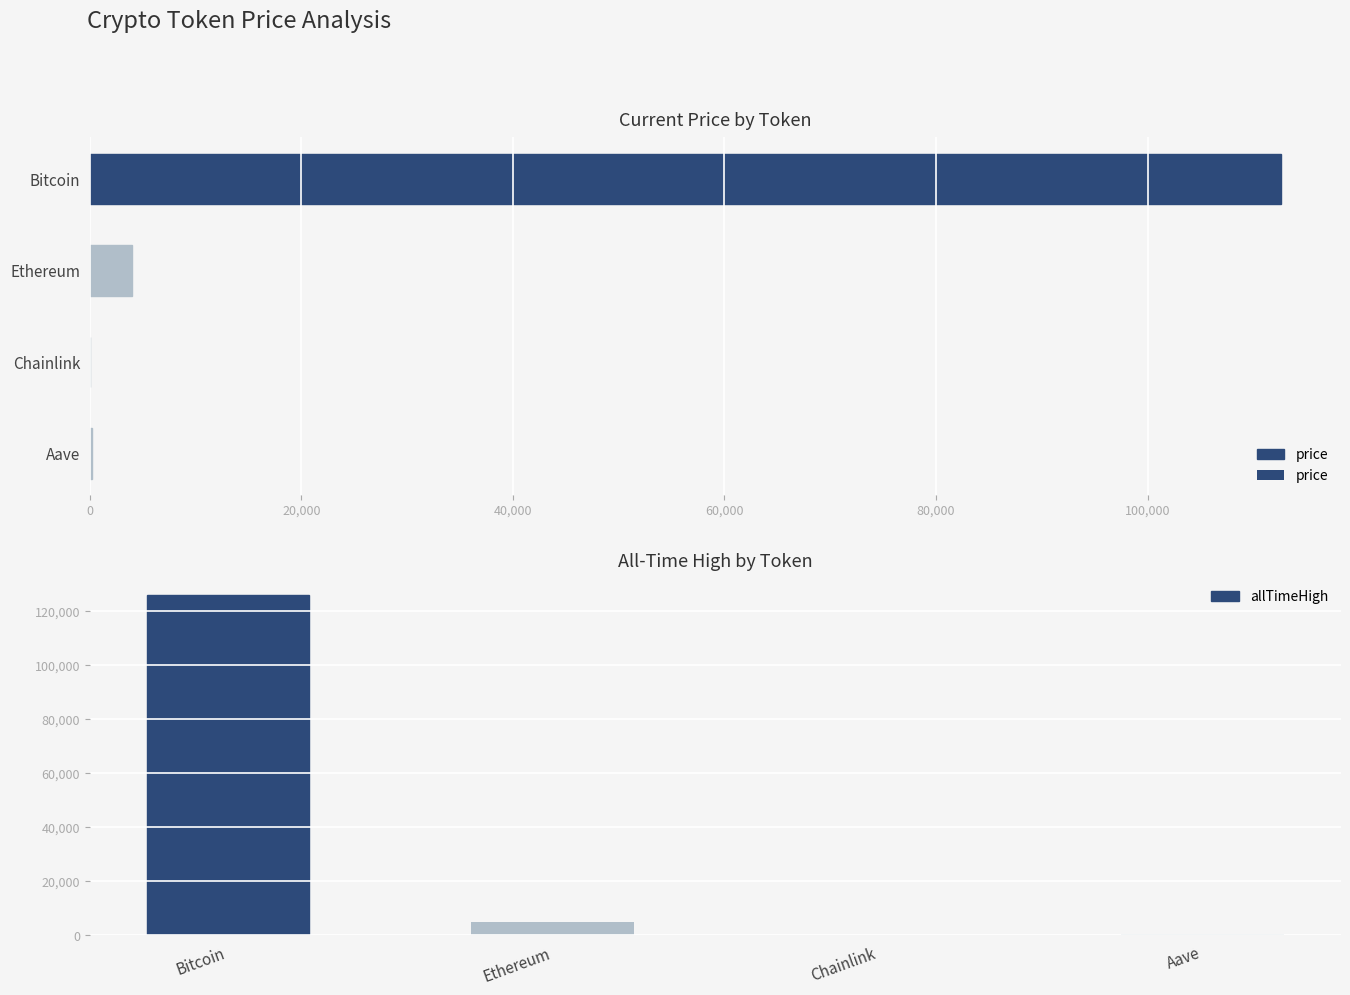

Where is allTimeHigh nearest to the value 63066?

Ethereum